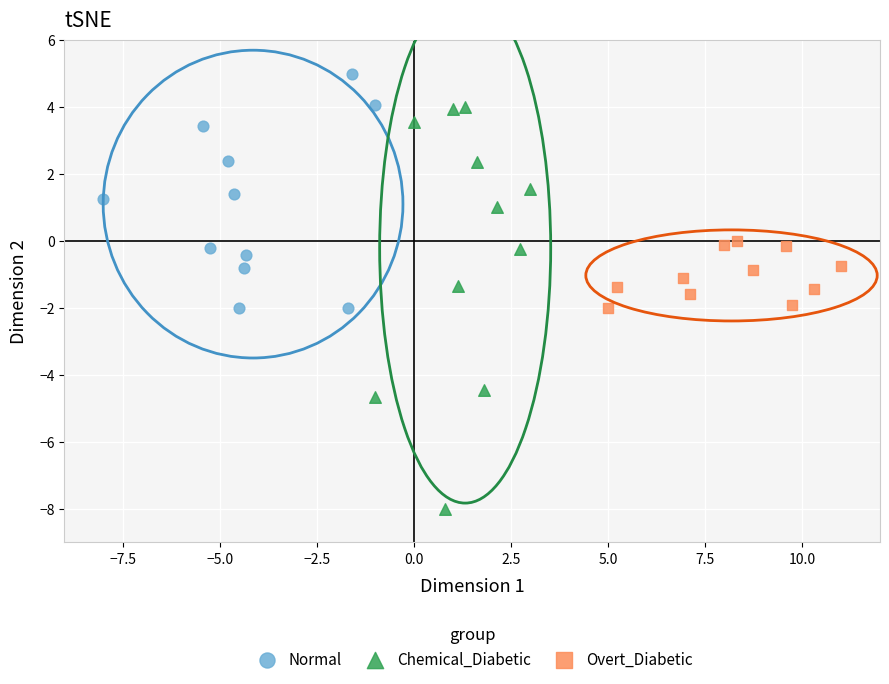

Which series reaches the minimum Y coordinate?

Chemical_Diabetic